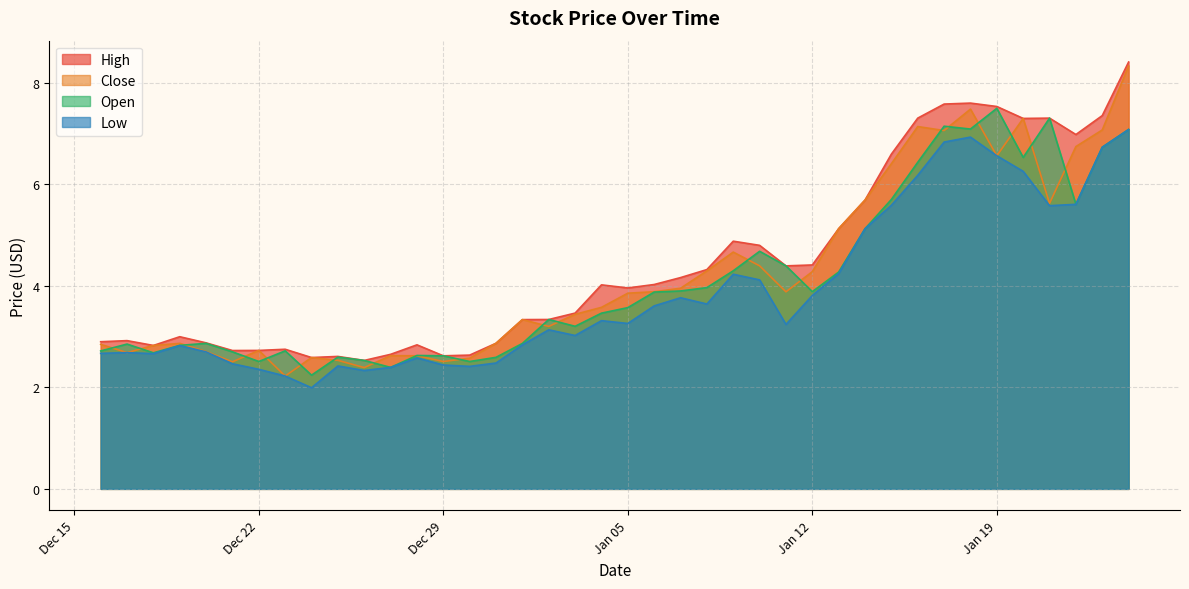

At which label does Low reach its minimum?

2020-12-24